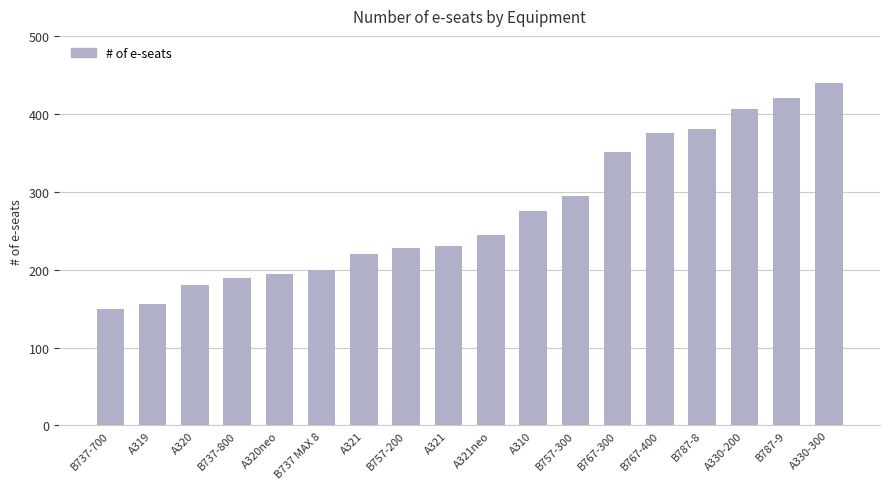

Reading left to right, transcribe all the data shown in this chart.

B737-700=149	A319=156	A320=180	B737-800=189	A320neo=194	B737 MAX 8=200	A321=220	B757-200=228	A321=230	A321neo=244	A310=275	B757-300=295	B767-300=351	B767-400=375	B787-8=381	A330-200=406	B787-9=420	A330-300=440